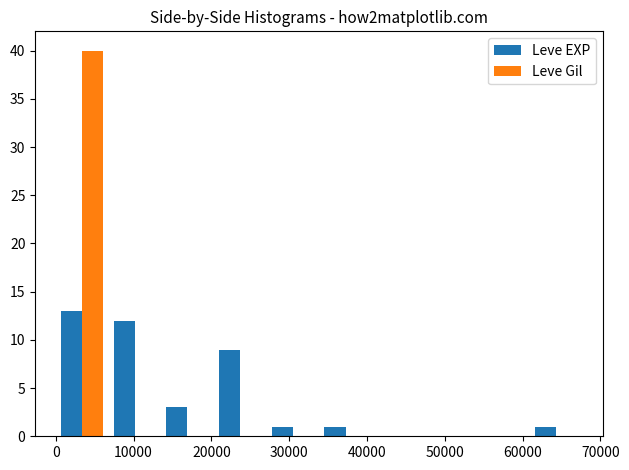

In the Leve Gil series, which range on the x-axis has the tallest bar?

0 to 7000